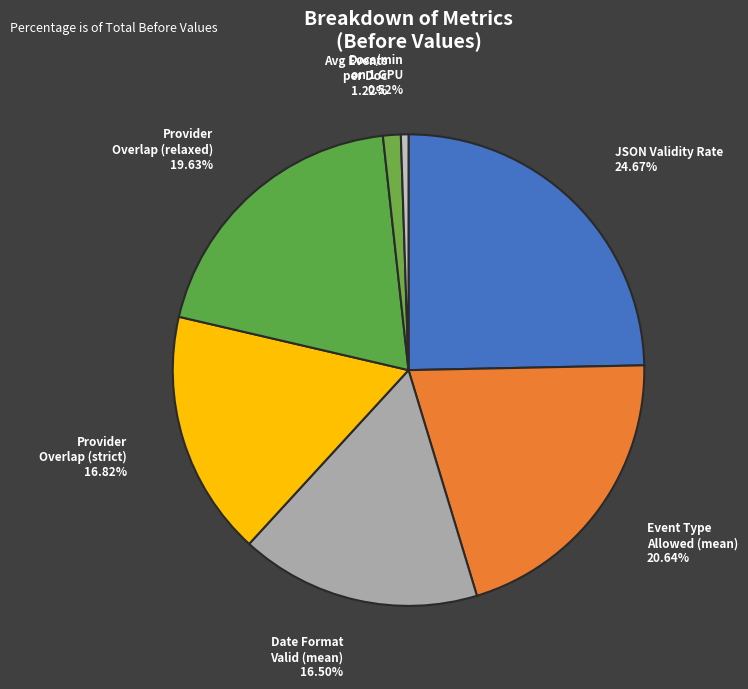

To the nearest percent, what is the combined percentage of Date Format Valid (mean) and Provider Overlap (relaxed)?

36%